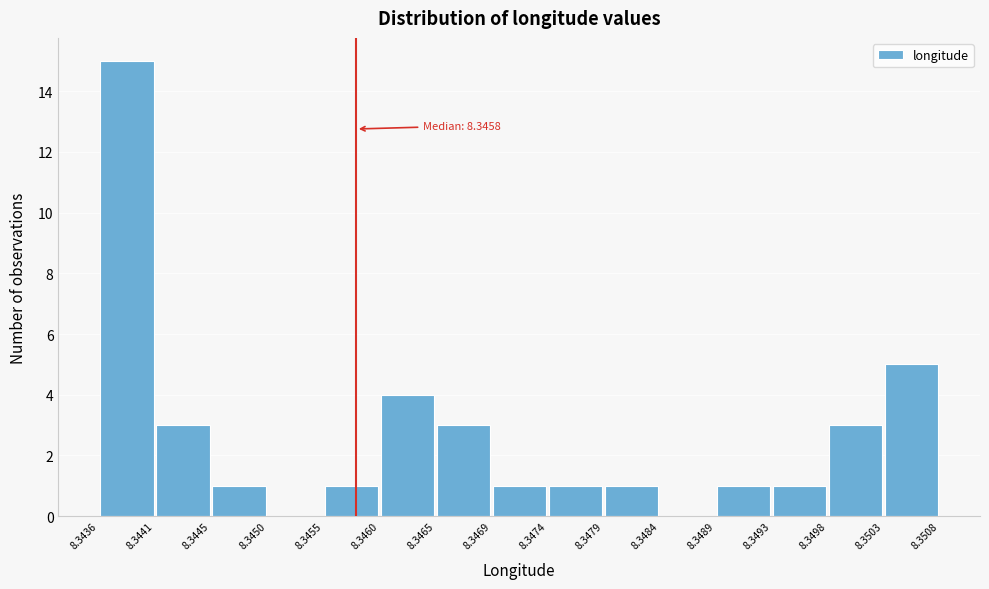

Over which range of the x-axis is the bar tallest?

8.3436 to 8.3441